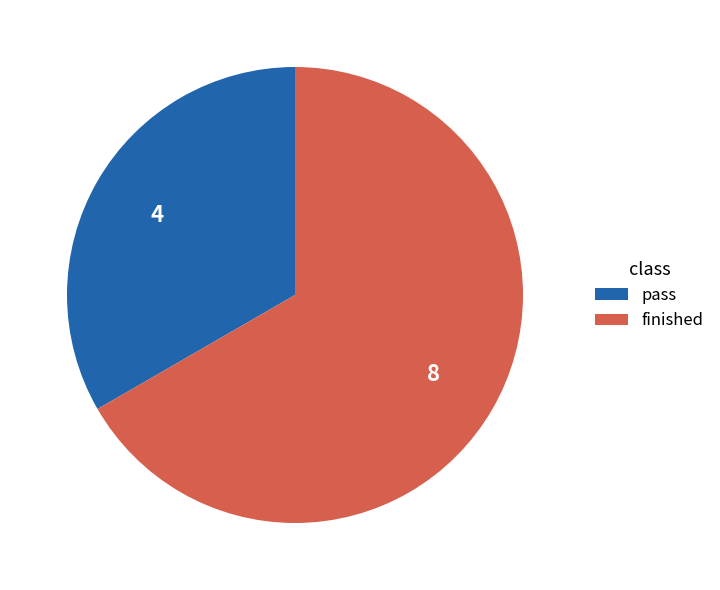

Which has a higher value, finished or pass?

finished